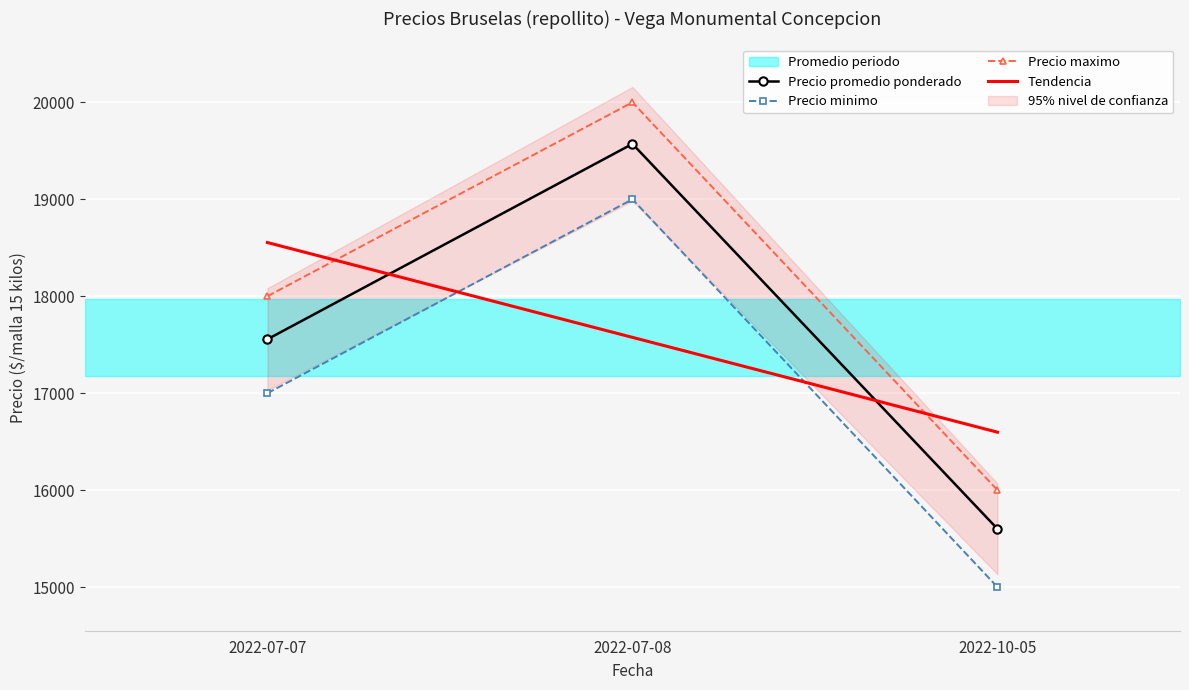

Is the value of Precio minimo at 2022-07-07 greater than the value of Precio promedio ponderado at 2022-07-07?

No